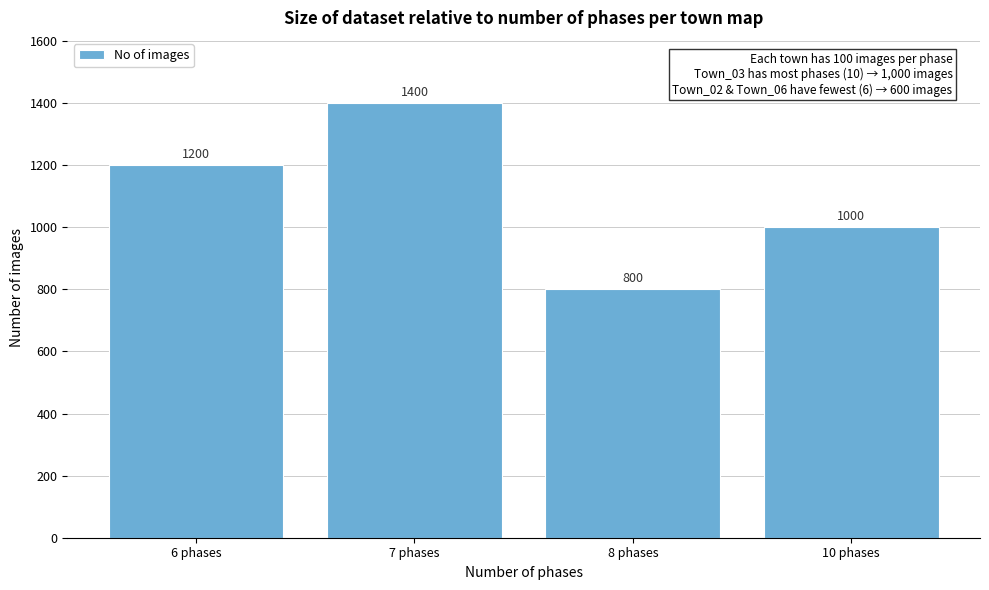

Reading left to right, what are all the values shown in this chart?

6 phases=1200	7 phases=1400	8 phases=800	10 phases=1000